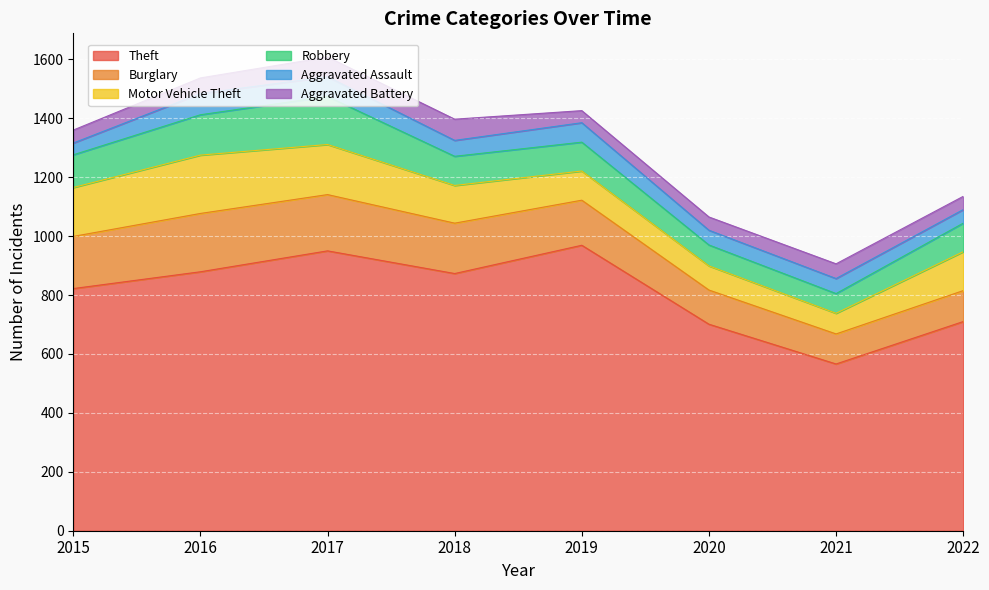

The value of Burglary at 2018 is 72. True or false?

False